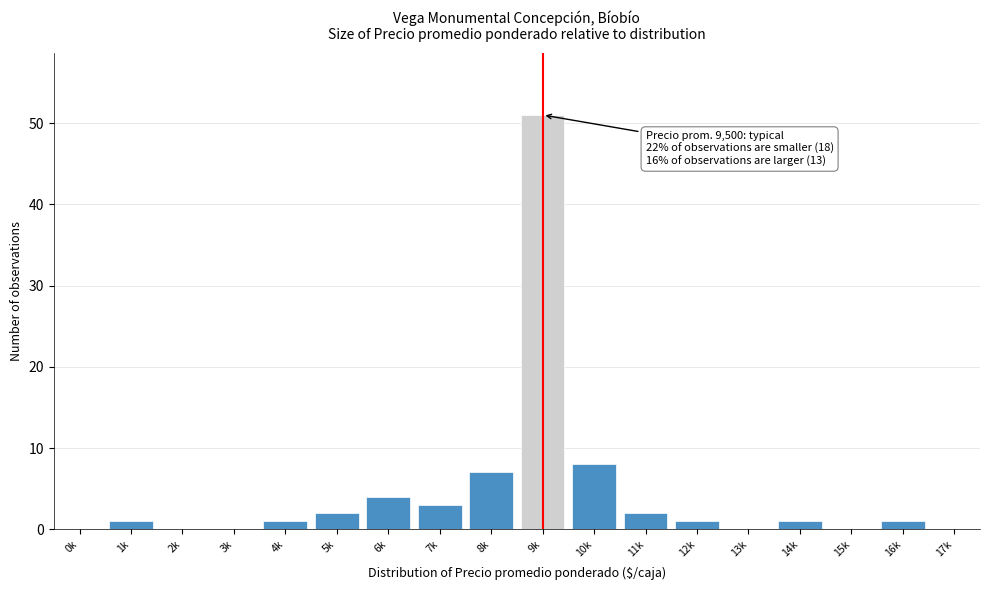

Reading left to right, transcribe all the data shown in this chart.

0k=0	1k=1	2k=0	3k=0	4k=1	5k=2	6k=4	7k=3	8k=7	9k=51	10k=8	11k=2	12k=1	13k=0	14k=1	15k=0	16k=1	17k=0